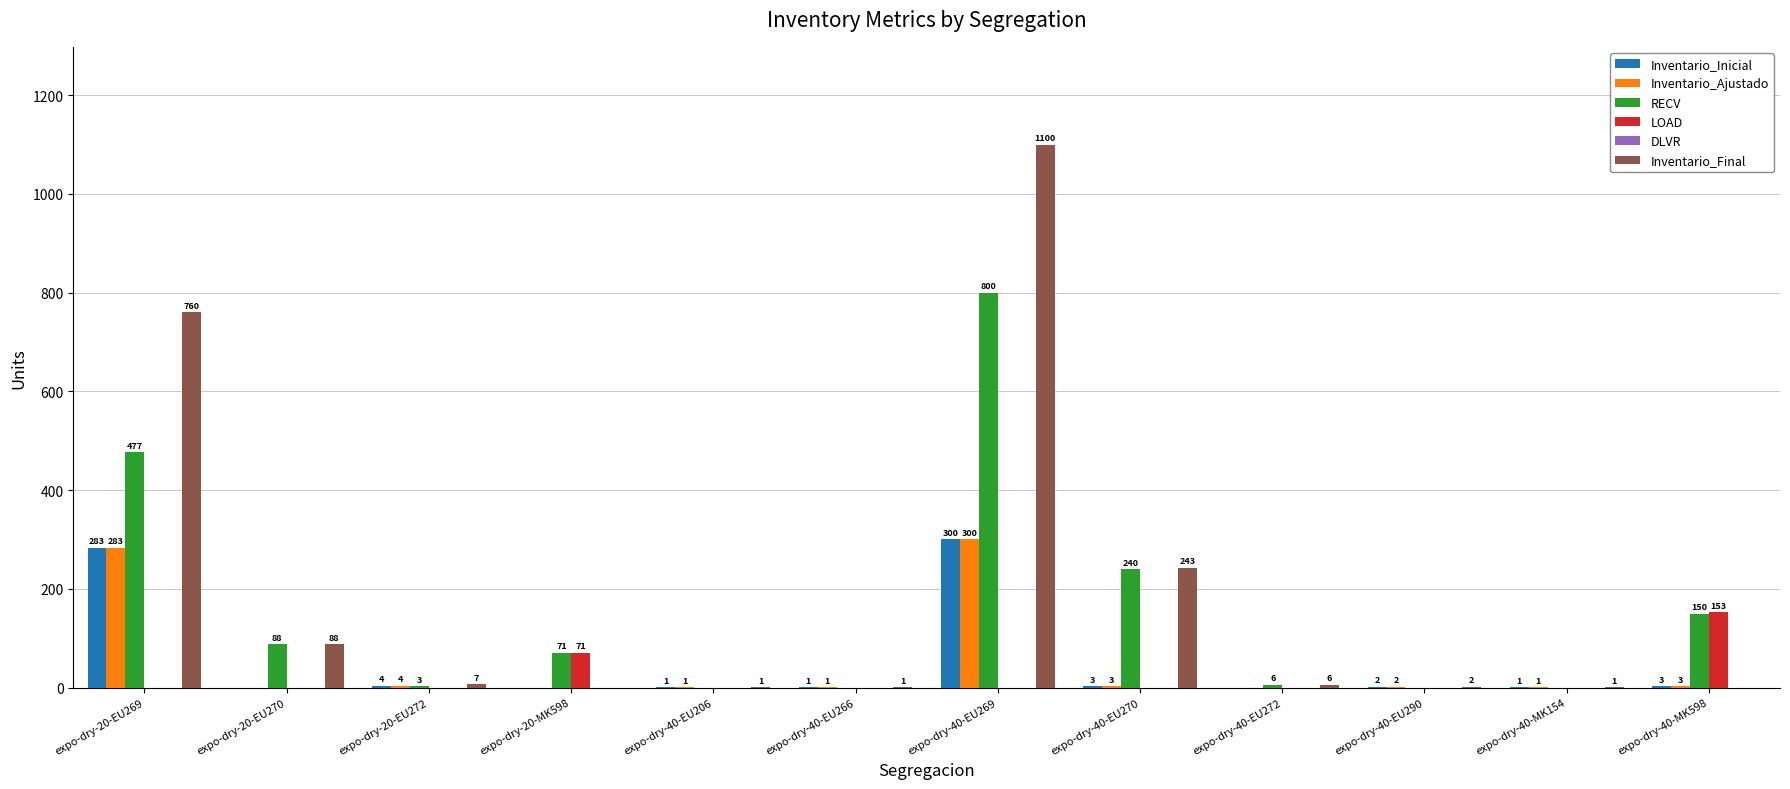

Reading left to right, list all the values displayed in this chart.

Inventario_Inicial: expo-dry-20-EU269=283	expo-dry-20-EU270=0	expo-dry-20-EU272=4	expo-dry-20-MK598=0	expo-dry-40-EU206=1	expo-dry-40-EU266=1	expo-dry-40-EU269=300	expo-dry-40-EU270=3	expo-dry-40-EU272=0	expo-dry-40-EU290=2	expo-dry-40-MK154=1	expo-dry-40-MK598=3
Inventario_Ajustado: expo-dry-20-EU269=283	expo-dry-20-EU270=0	expo-dry-20-EU272=4	expo-dry-20-MK598=0	expo-dry-40-EU206=1	expo-dry-40-EU266=1	expo-dry-40-EU269=300	expo-dry-40-EU270=3	expo-dry-40-EU272=0	expo-dry-40-EU290=2	expo-dry-40-MK154=1	expo-dry-40-MK598=3
RECV: expo-dry-20-EU269=477	expo-dry-20-EU270=88	expo-dry-20-EU272=3	expo-dry-20-MK598=71	expo-dry-40-EU206=0	expo-dry-40-EU266=0	expo-dry-40-EU269=800	expo-dry-40-EU270=240	expo-dry-40-EU272=6	expo-dry-40-EU290=0	expo-dry-40-MK154=0	expo-dry-40-MK598=150
LOAD: expo-dry-20-EU269=0	expo-dry-20-EU270=0	expo-dry-20-EU272=0	expo-dry-20-MK598=71	expo-dry-40-EU206=0	expo-dry-40-EU266=0	expo-dry-40-EU269=0	expo-dry-40-EU270=0	expo-dry-40-EU272=0	expo-dry-40-EU290=0	expo-dry-40-MK154=0	expo-dry-40-MK598=153
Inventario_Final: expo-dry-20-EU269=760	expo-dry-20-EU270=88	expo-dry-20-EU272=7	expo-dry-20-MK598=0	expo-dry-40-EU206=1	expo-dry-40-EU266=1	expo-dry-40-EU269=1100	expo-dry-40-EU270=243	expo-dry-40-EU272=6	expo-dry-40-EU290=2	expo-dry-40-MK154=1	expo-dry-40-MK598=0